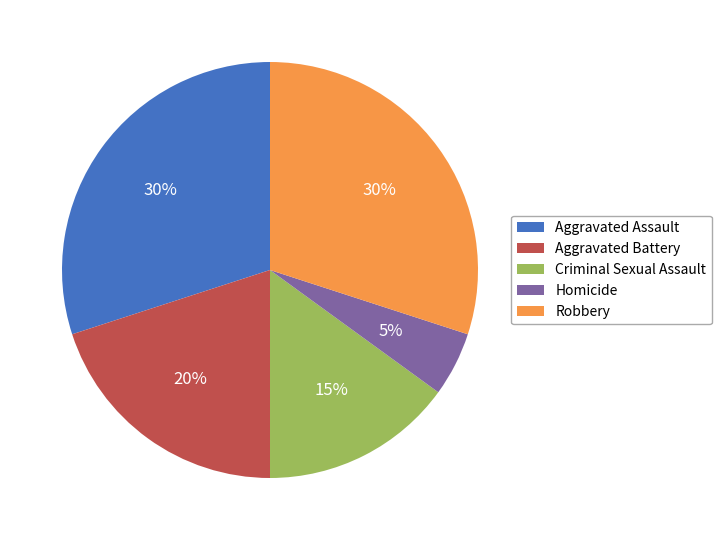

Does any single category account for the majority?

No